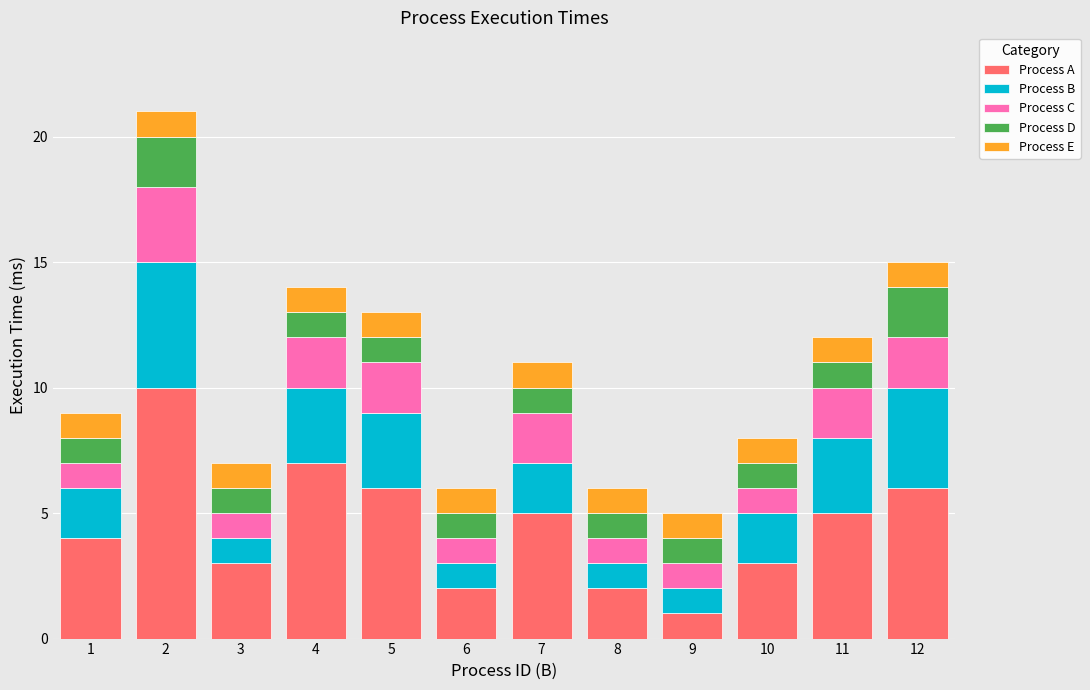

What is the maximum value for Process A?

10